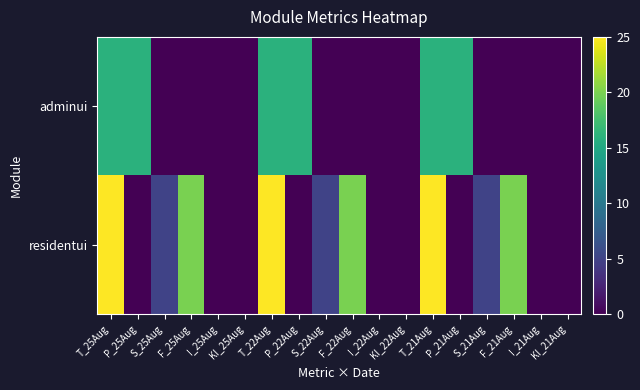

Reading right to left, extract all data points from this chart.

adminui: KI_21Aug=0	I_21Aug=0	F_21Aug=0	S_21Aug=0	P_21Aug=16	T_21Aug=16	KI_22Aug=0	I_22Aug=0	F_22Aug=0	S_22Aug=0	P_22Aug=16	T_22Aug=16	KI_25Aug=0	I_25Aug=0	F_25Aug=0	S_25Aug=0	P_25Aug=16	T_25Aug=16
residentui: KI_21Aug=0	I_21Aug=0	F_21Aug=20	S_21Aug=5	P_21Aug=0	T_21Aug=25	KI_22Aug=0	I_22Aug=0	F_22Aug=20	S_22Aug=5	P_22Aug=0	T_22Aug=25	KI_25Aug=0	I_25Aug=0	F_25Aug=20	S_25Aug=5	P_25Aug=0	T_25Aug=25